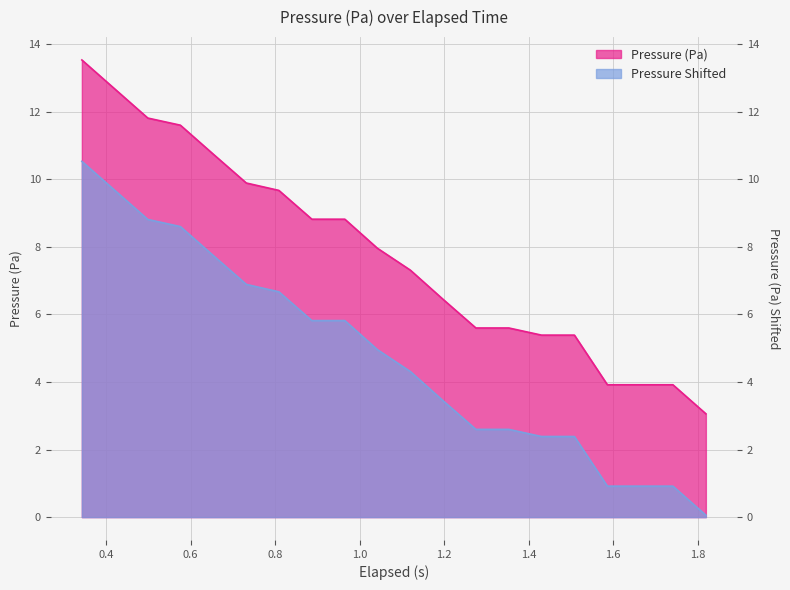

Reading left to right, extract all data points from this chart.

Pressure (Pa): 0.343=13.5	0.421=12.7	0.499=11.8	0.576=11.6	0.654=10.7	0.732=9.9	0.809=9.7	0.887=8.8	0.965=8.8	1.042=8.0	1.12=7.3	1.197=6.4	1.275=5.6	1.353=5.6	1.43=5.4	1.508=5.4	1.586=3.9	1.663=3.9	1.741=3.9	1.819=3.1
Pressure Shifted: 0.343=10.5	0.421=9.7	0.499=8.8	0.576=8.6	0.654=7.7	0.732=6.9	0.809=6.7	0.887=5.8	0.965=5.8	1.042=5.0	1.12=4.3	1.197=3.4	1.275=2.6	1.353=2.6	1.43=2.4	1.508=2.4	1.586=0.9	1.663=0.9	1.741=0.9	1.819=0.1